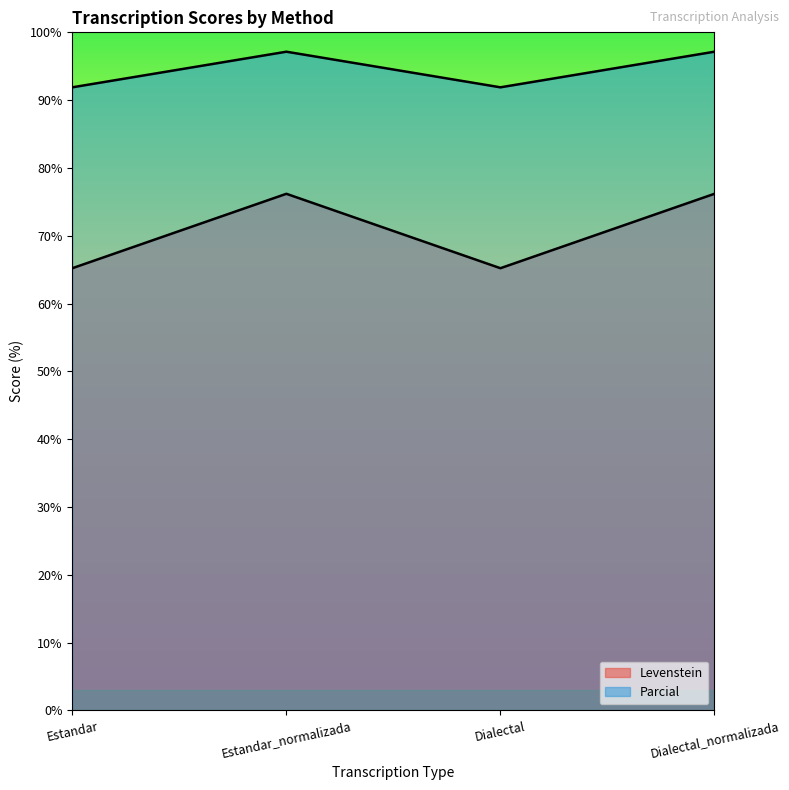

Reading left to right, extract all data points from this chart.

Levenstein: Estandar=91.9	Estandar_normalizada=97.1	Dialectal=91.9	Dialectal_normalizada=97.1
Parcial: Estandar=65.2	Estandar_normalizada=76.2	Dialectal=65.2	Dialectal_normalizada=76.2